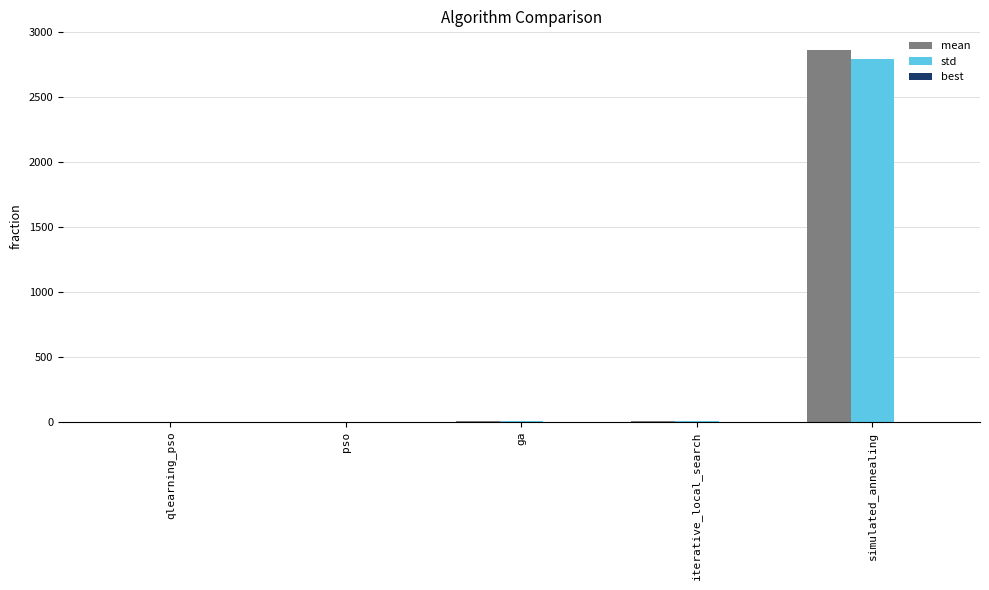

How many groups of bars are there?

5